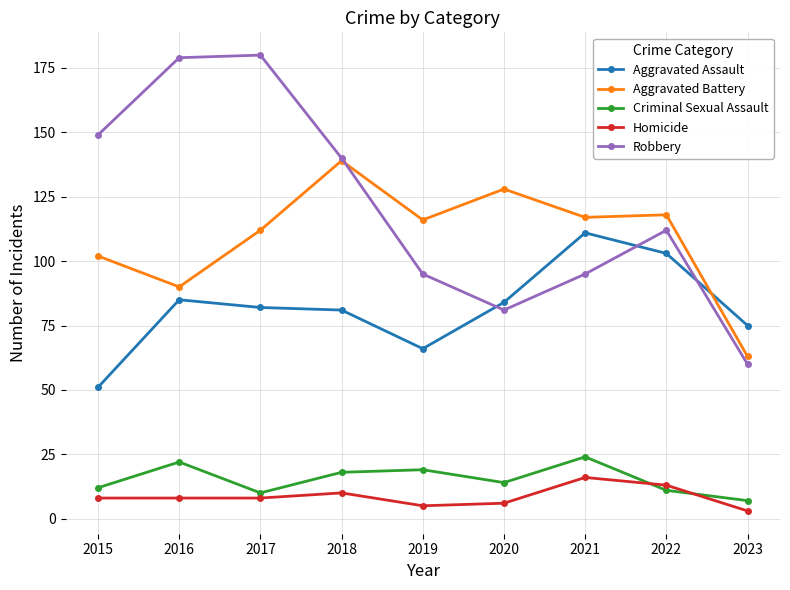

Which series has the largest range (max minus min)?

Robbery